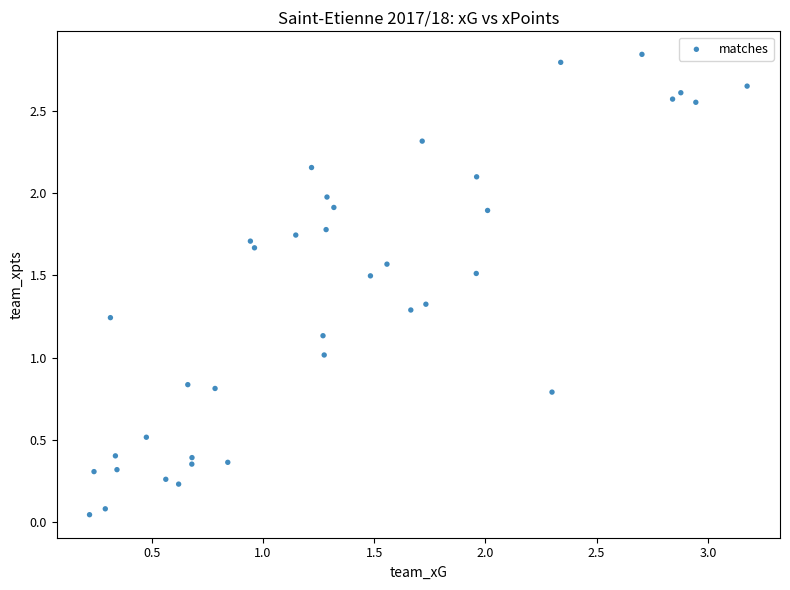

Count the number of points in this scatter plot.

38